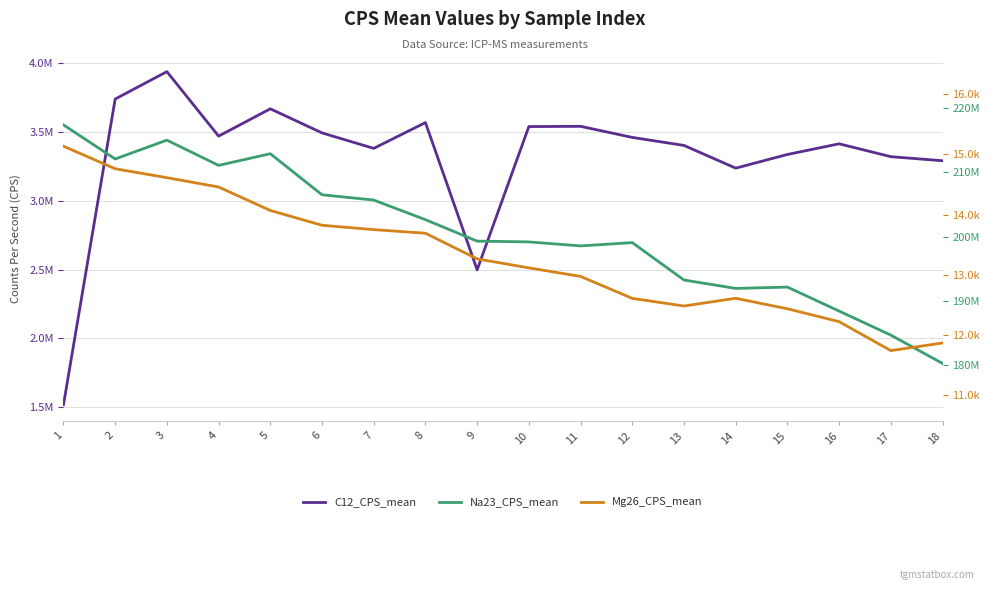

True or false: C12_CPS_mean has a value of 3665666.8 at 5.

True